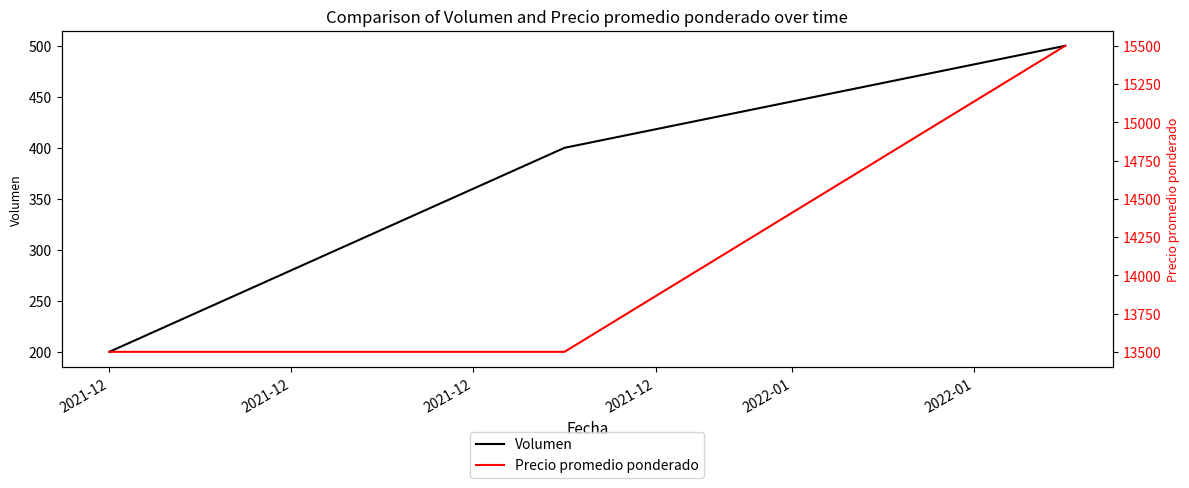

The value of Volumen at 2021-12 is 278. True or false?

False